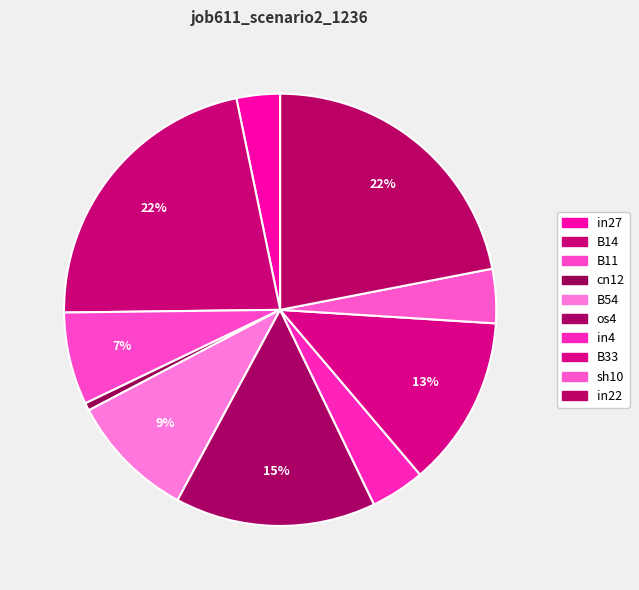

Do B11 and cn12 together represent more than half of the pie?

No